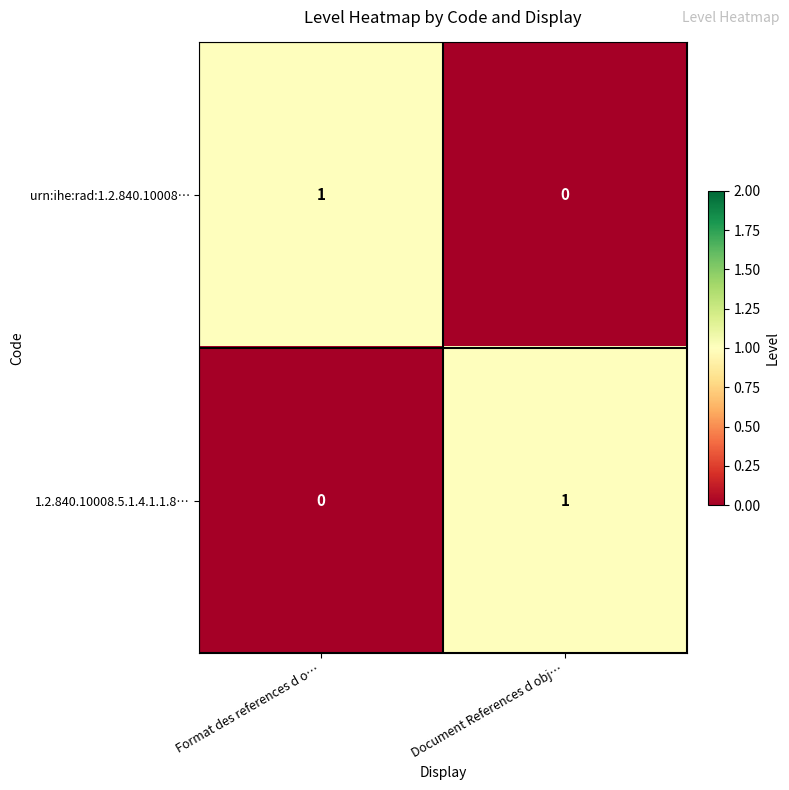

Which category has the lowest value in the urn:ihe:rad:1.2.840.10008… series?

Document References d obj…